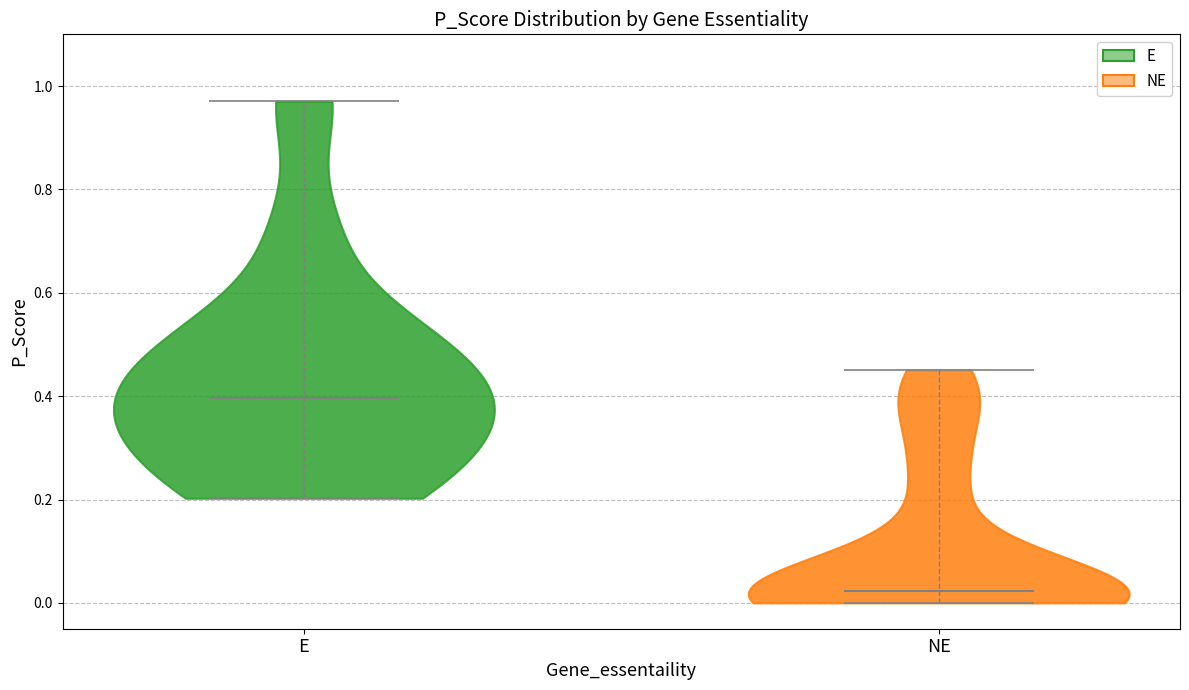

Which violin has the highest median line?

E